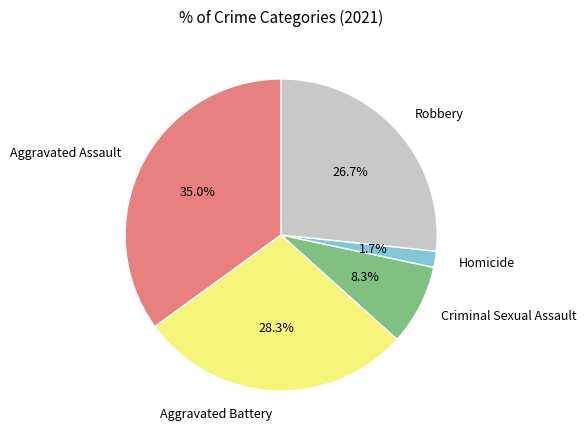

Count the number of slices in the pie.

5